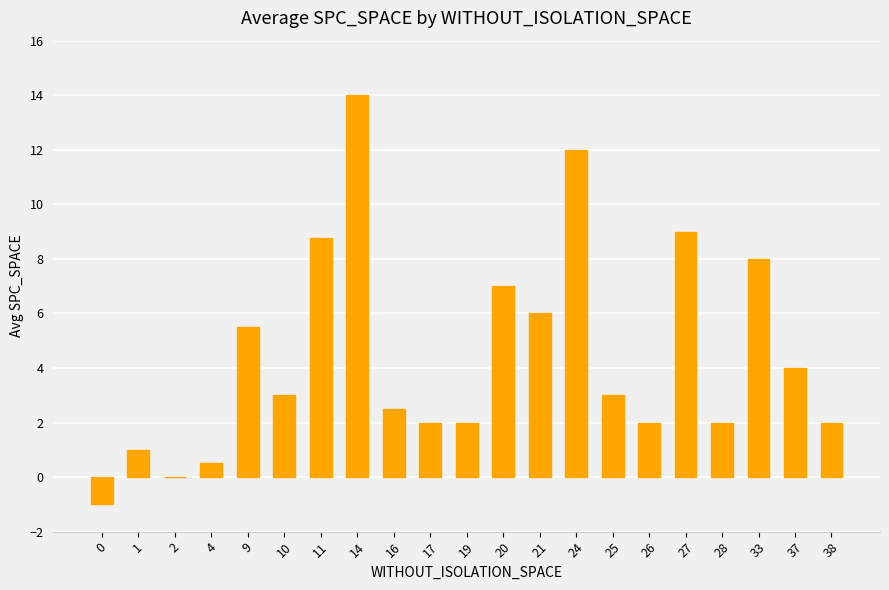

The chart shows a value of 7.3 at 14. True or false?

False